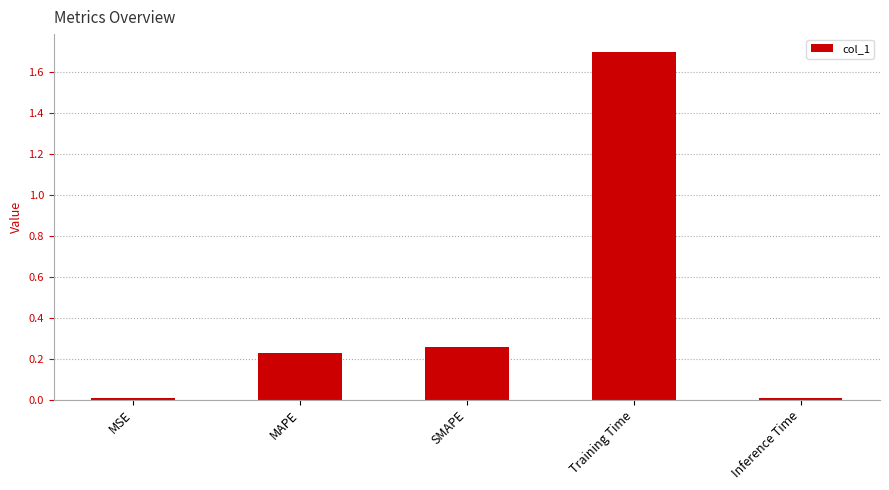

What is the difference between the maximum and second lowest values?

1.7